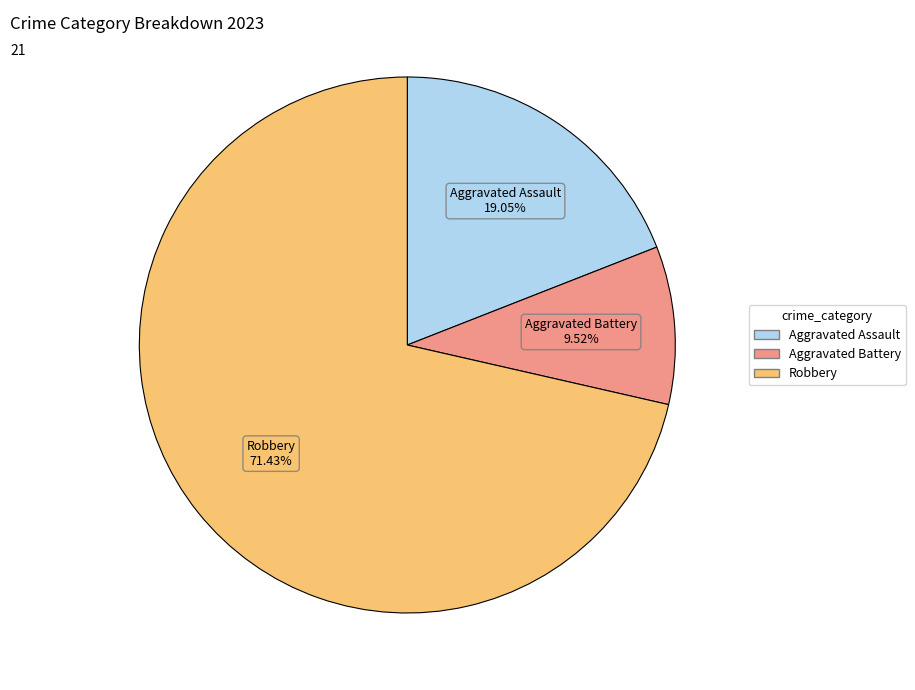

Which slice is the smallest?

Aggravated Battery